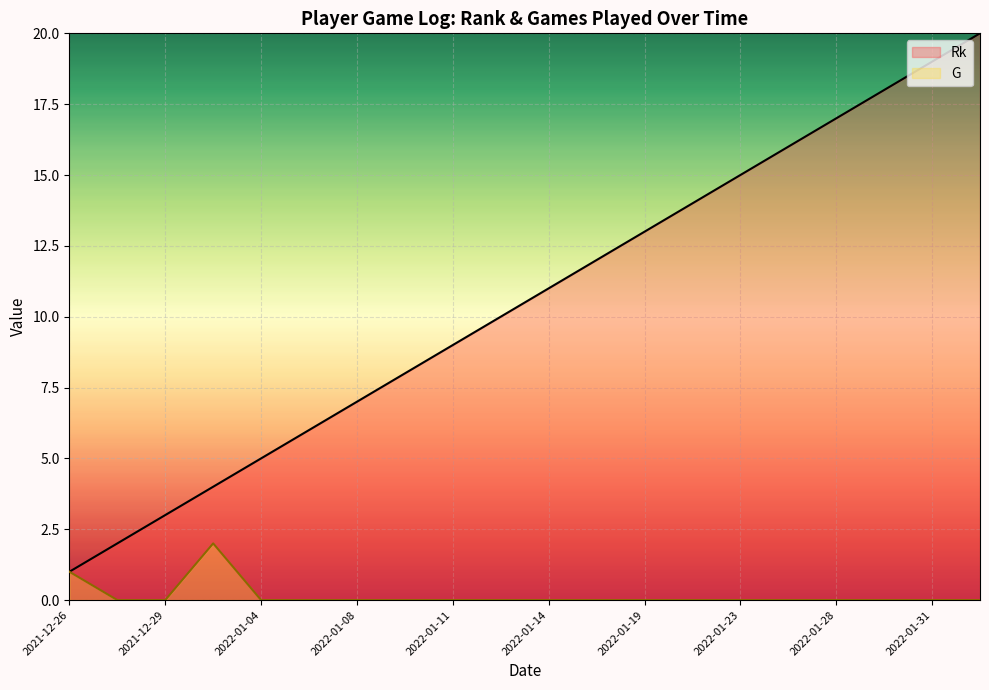

At which category is the sum across all series the highest?

2022-02-02